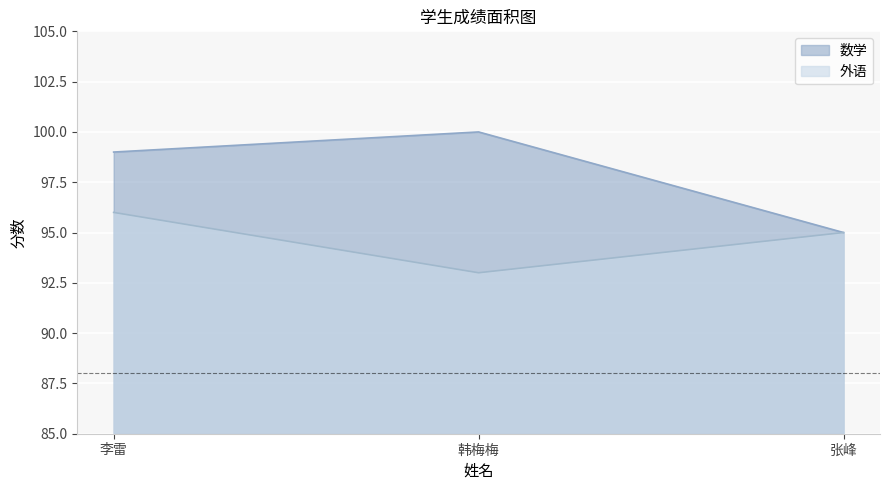

The 数学 series shows 95 at 张峰. True or false?

True